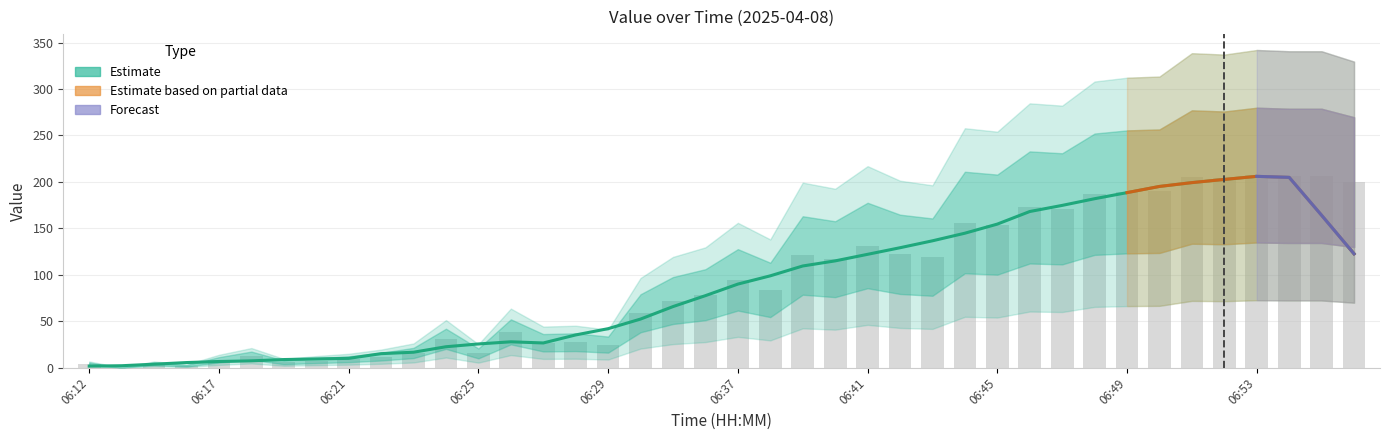

True or false: the data shows 71.9 at 06:47.

False